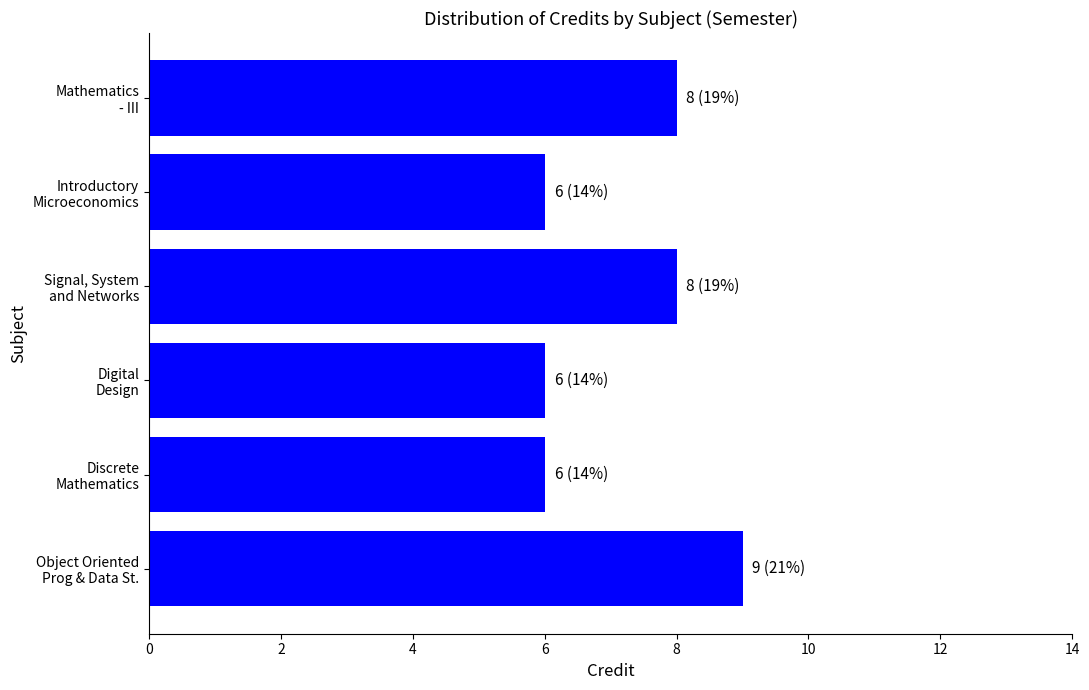

What is the minimum value shown in the chart?

6